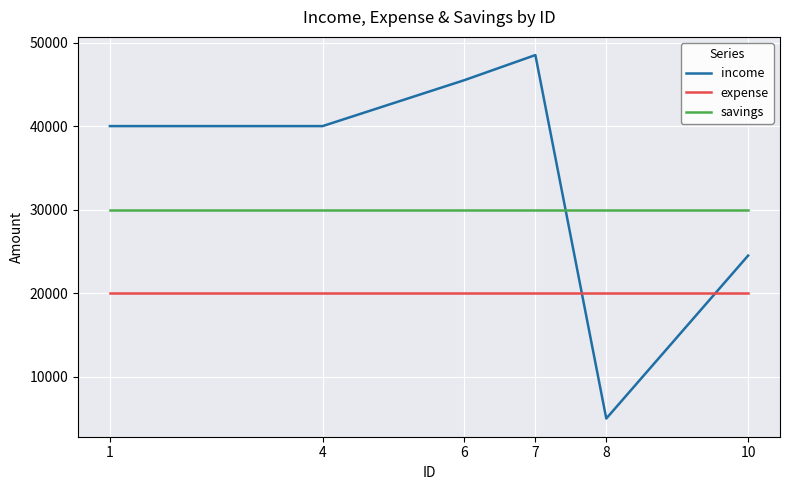

How many categories are shown in the chart?

6